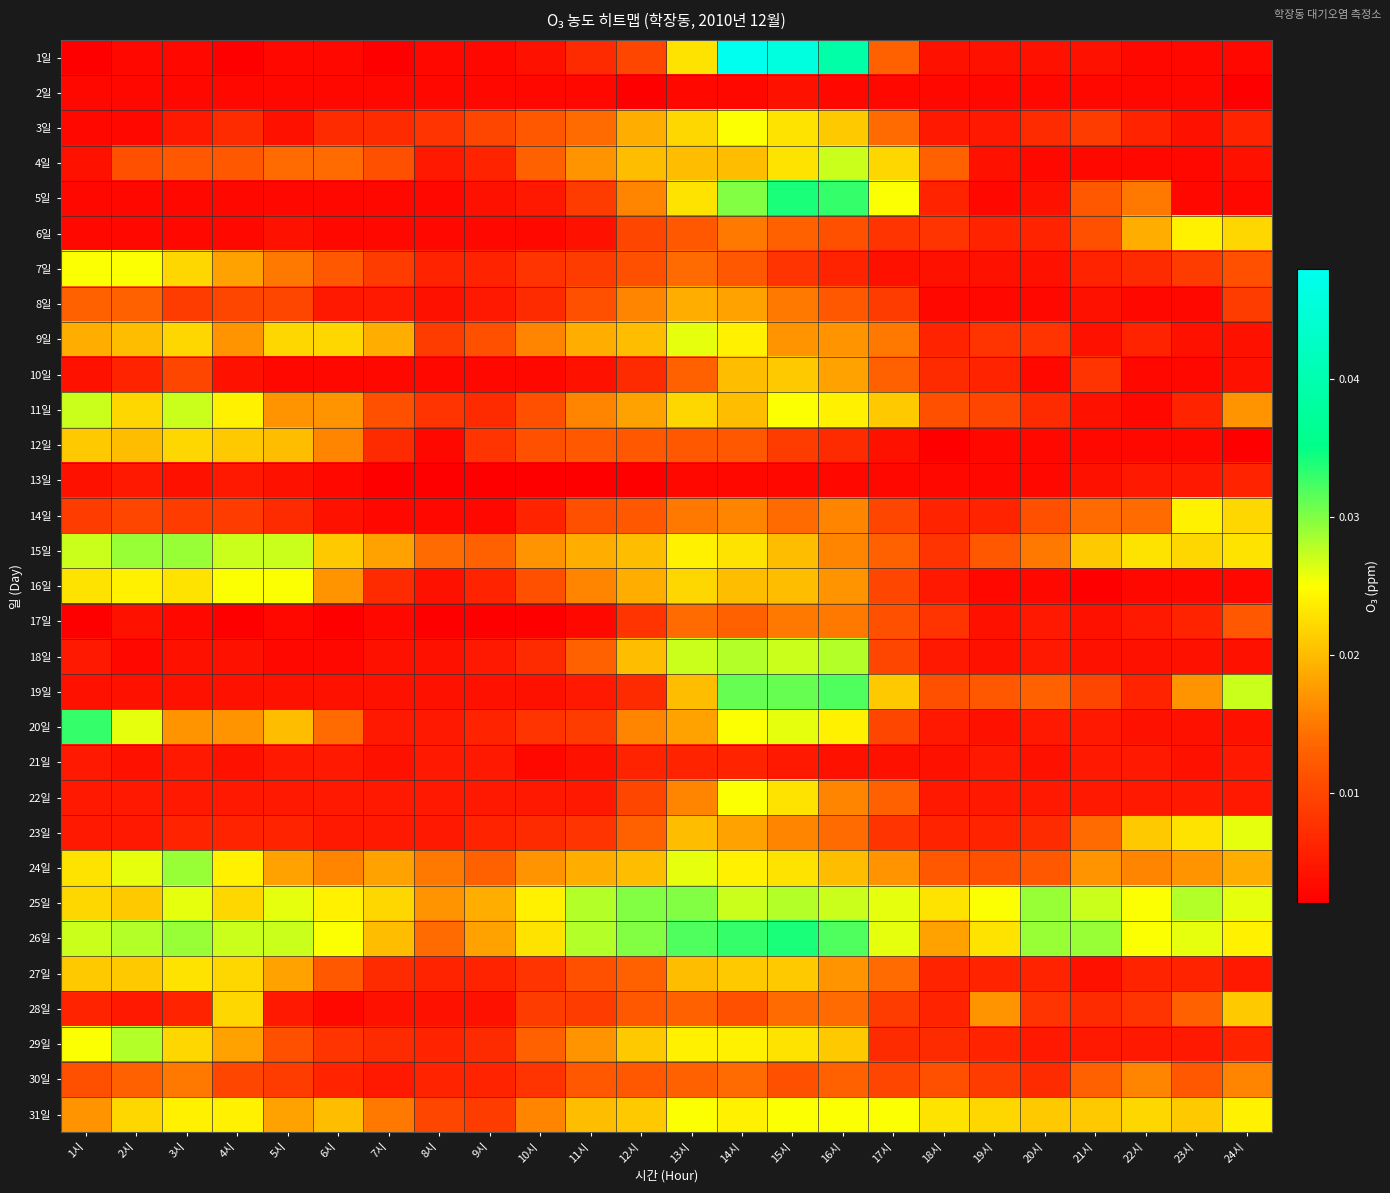

Rank the series at 18시 from highest to lowest value.

25일, 31일, 26일, 4일, 24일, 11일, 19일, 30일, 6일, 15일, 17일, 10일, 29일, 5일, 9일, 14일, 23일, 27일, 28일, 3일, 16일, 18일, 20일, 22일, 1일, 7일, 21일, 2일, 8일, 13일, 12일